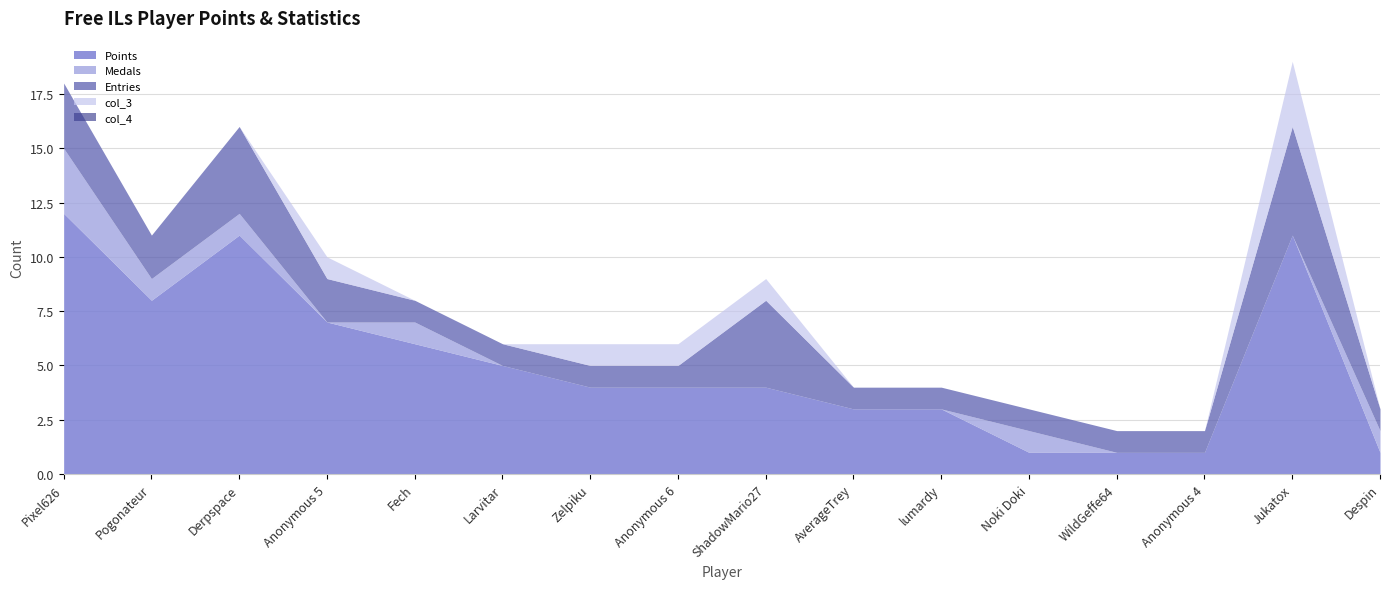

True or false: Entries and Medals cross at least once.

False